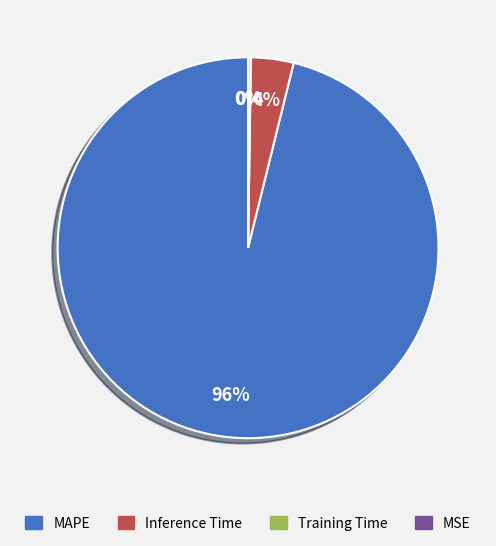

To the nearest percent, what is the average slice percentage?

25%